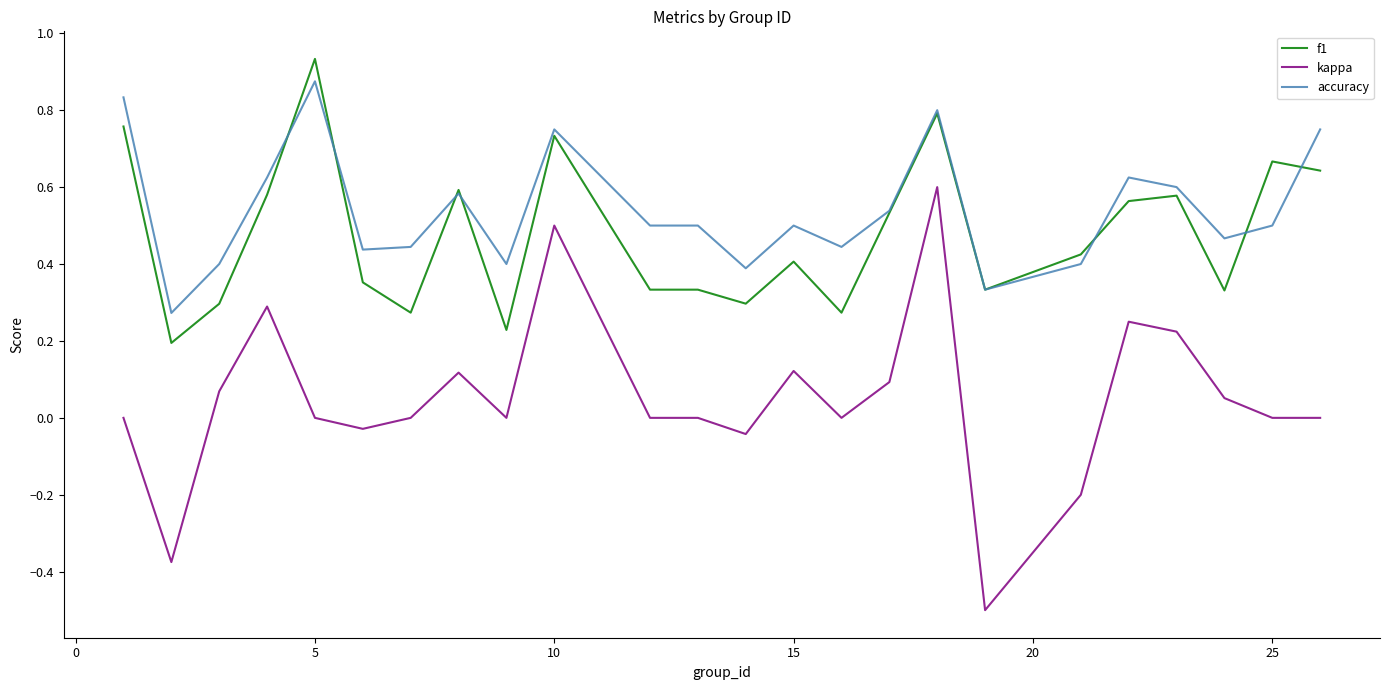

Which series has the widest spread of values?

kappa